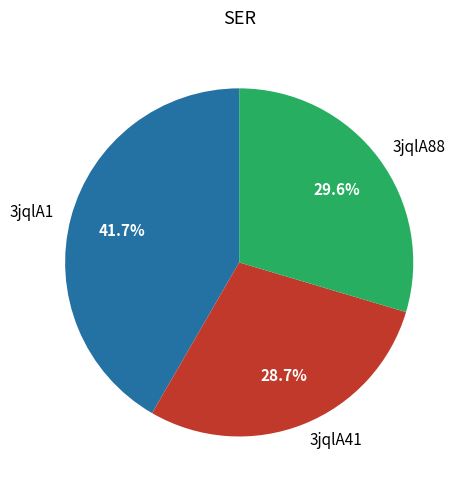

What percentage do 3jqlA1 and 3jqlA41 together represent?

70.4%